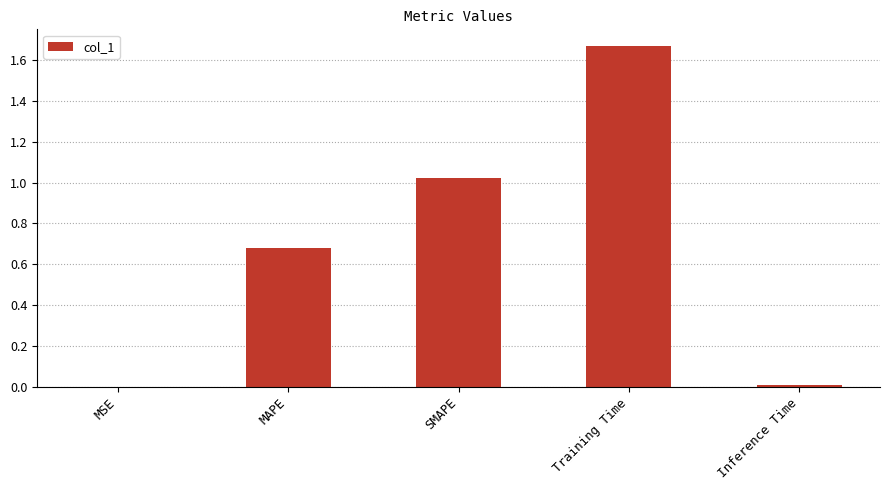

The chart shows a value of 0.7 at Training Time. True or false?

False